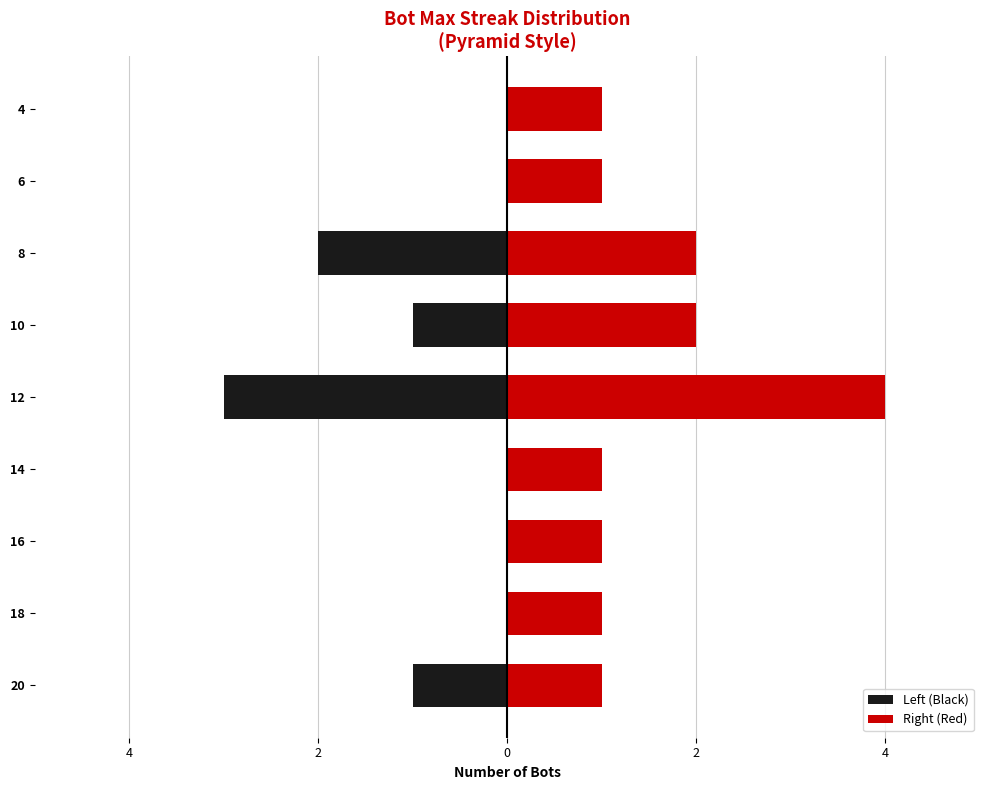

At 20, list the series in order from largest to smallest.

Right (Red), Left (Black)